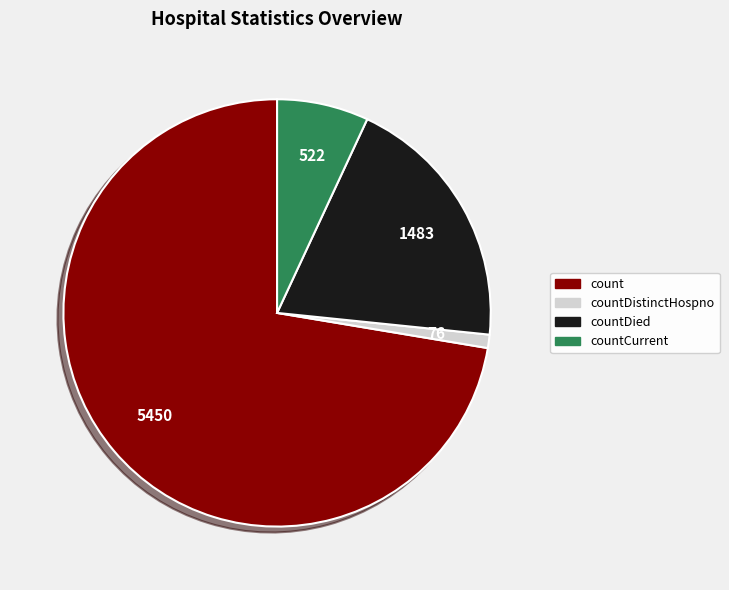

Does countDistinctHospno account for over 50% of the chart?

No